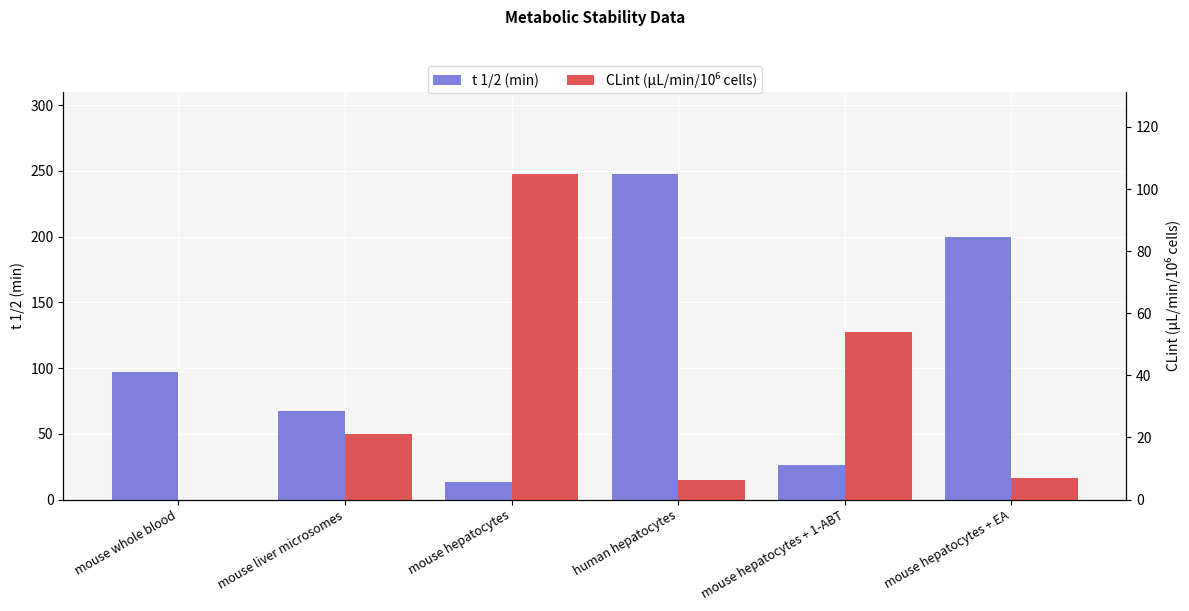

Count the number of data series in this chart.

2